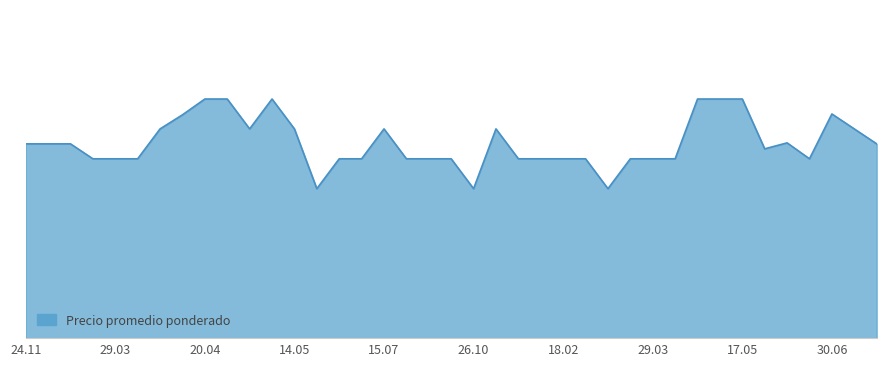

True or false: the data has more than 1 interior local peaks.

True